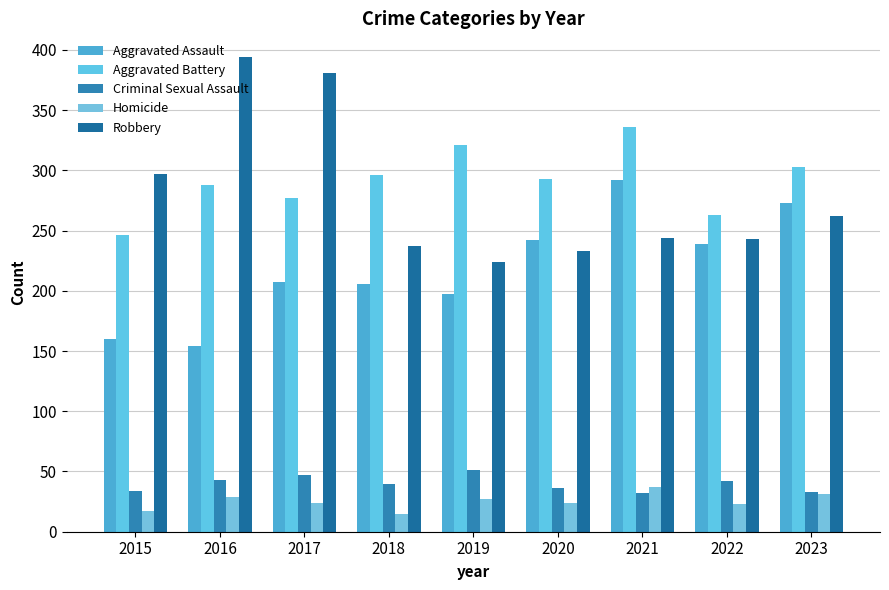

Count the number of categories in the chart.

9